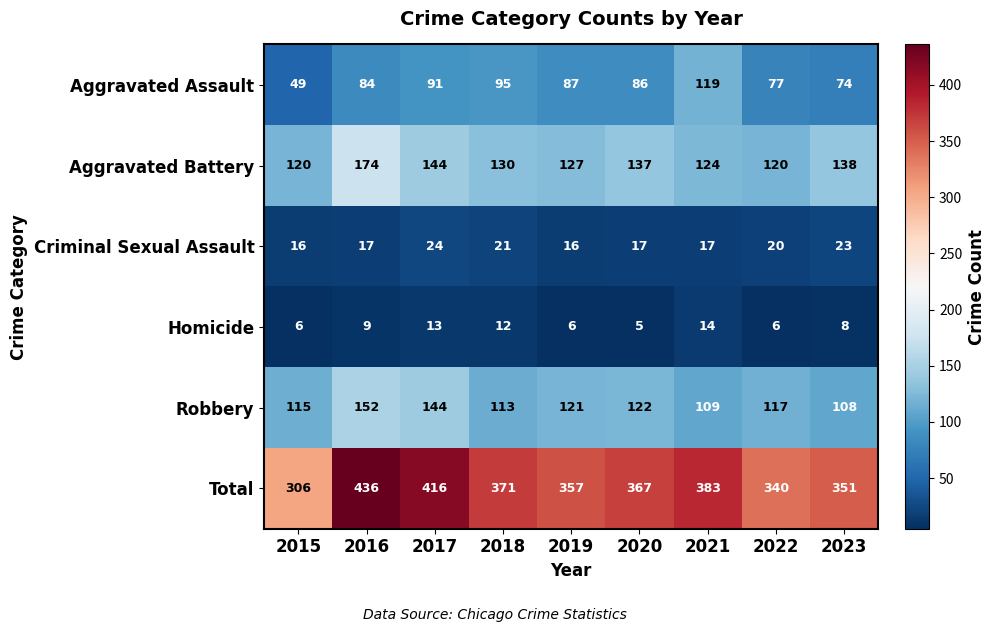

Is it true that Aggravated Assault equals 29 at 2022?

False